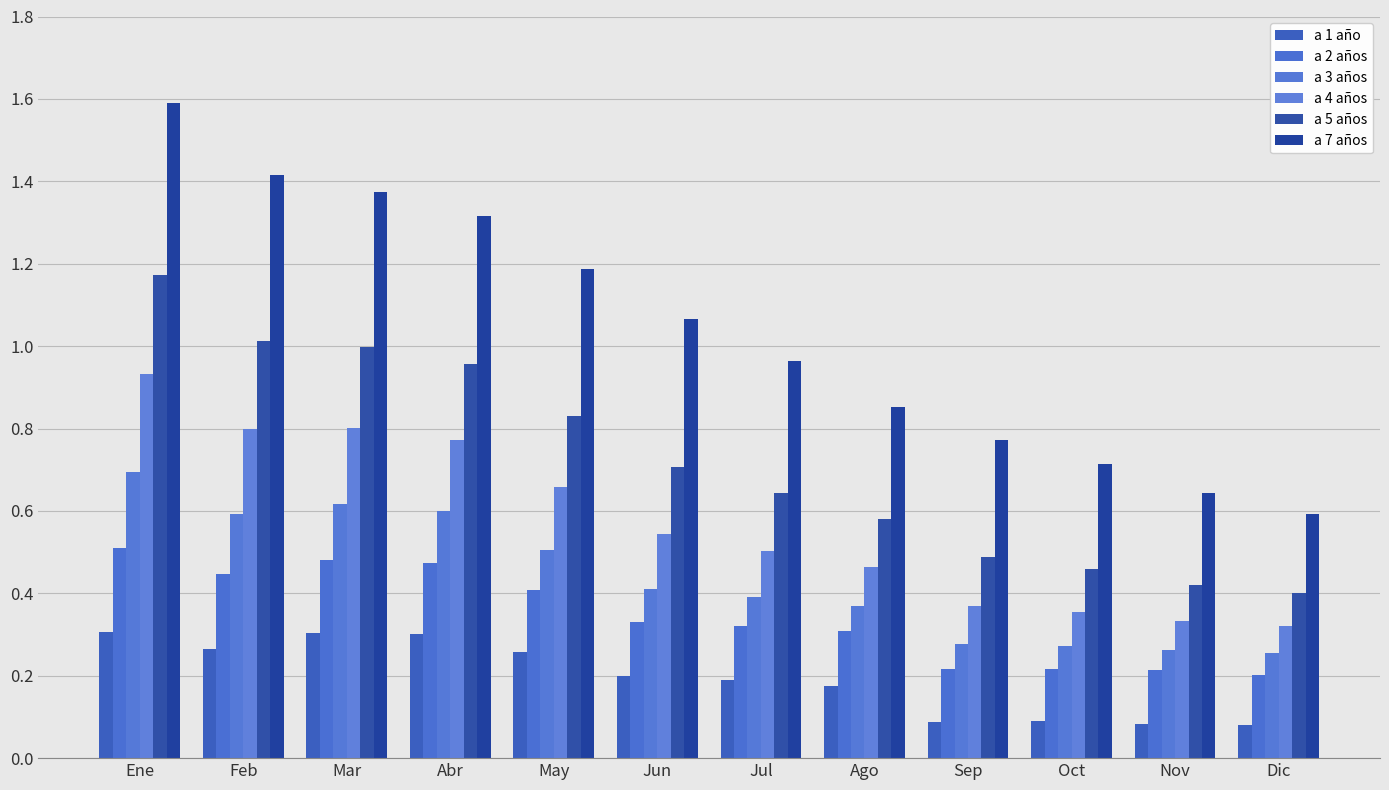

Between Mar and Abr, which series saw the biggest shift?

a 7 años